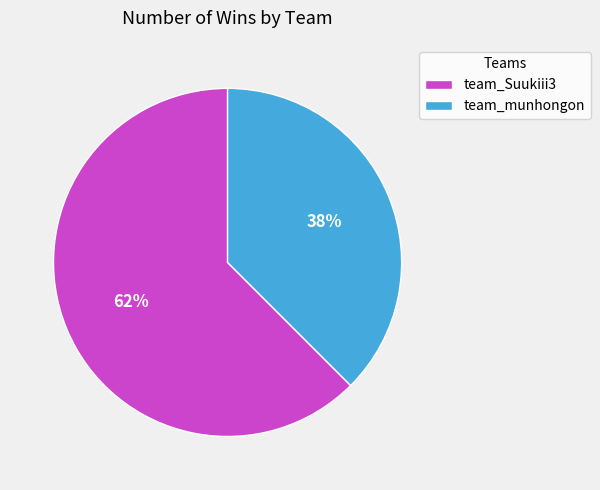

Is it true that team_munhongon is 38% of the pie?

True